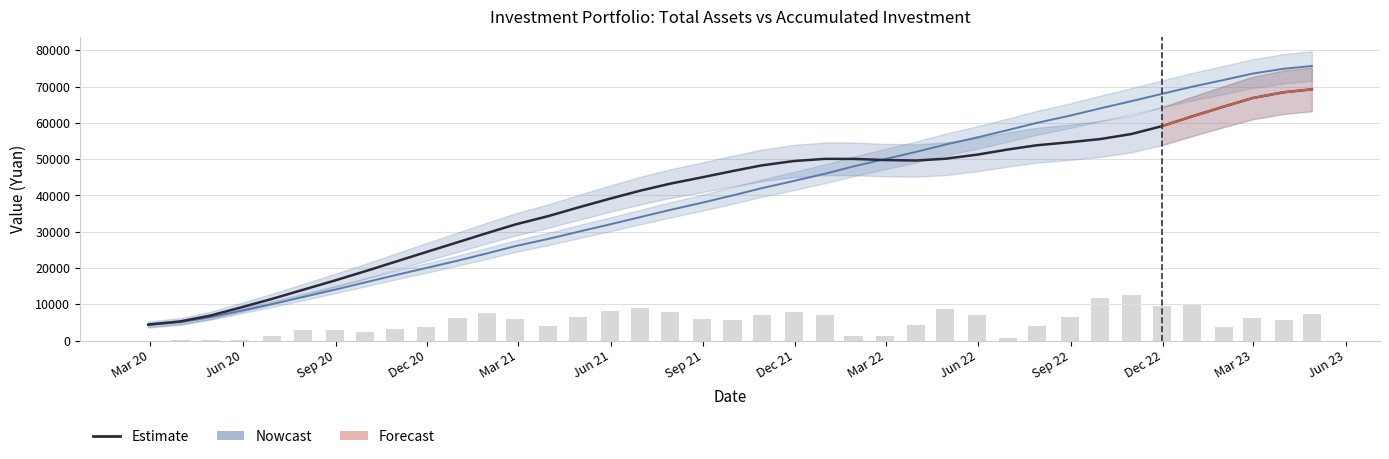

Reading right to left, list all the values displayed in this chart.

total_assets: 69245.4	68443.2	66838.4	64520.8	61777.1	59087.1	56938.6	55544.1	54678.7	53835.6	52653.4	51250.3	50112.6	49630.8	49758.4	50074.6	50085.3	49488.4	48286.3	46712.1	45009.3	43237.6	41289.3	39080.3	36690.9	34294.0	31963.3	29601.8	27078.9	24396.5	21685.8	19062.6	16527.4	14009.4	11484.6	9048.5	6898.2	5272.6	4391.6
accumulated_investment: 75676.6	74925.6	73580.5	71863.9	69963.9	67992.3	65998.7	63999.9	62000.0	60000.0	58000.0	56000.0	54000.0	52000.0	50000.0	48000.0	46000.0	44000.0	42000.0	40000.0	38000.0	36000.0	34000.0	32000.0	30000.0	28000.0	26000.0	24000.0	22000.0	20000.0	18000.0	16000.1	14001.3	12007.7	10036.1	8136.1	6419.5	5074.4	4323.4